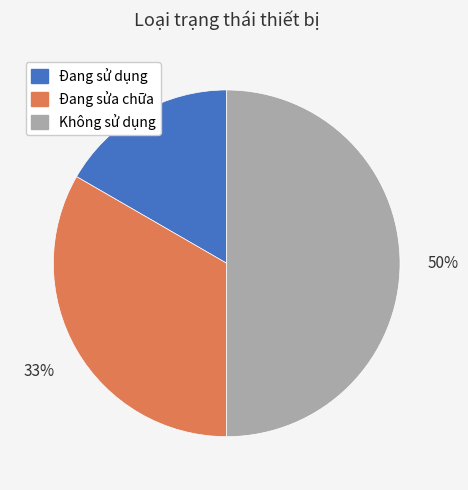

Does Đang sửa chữa account for over 50% of the chart?

No